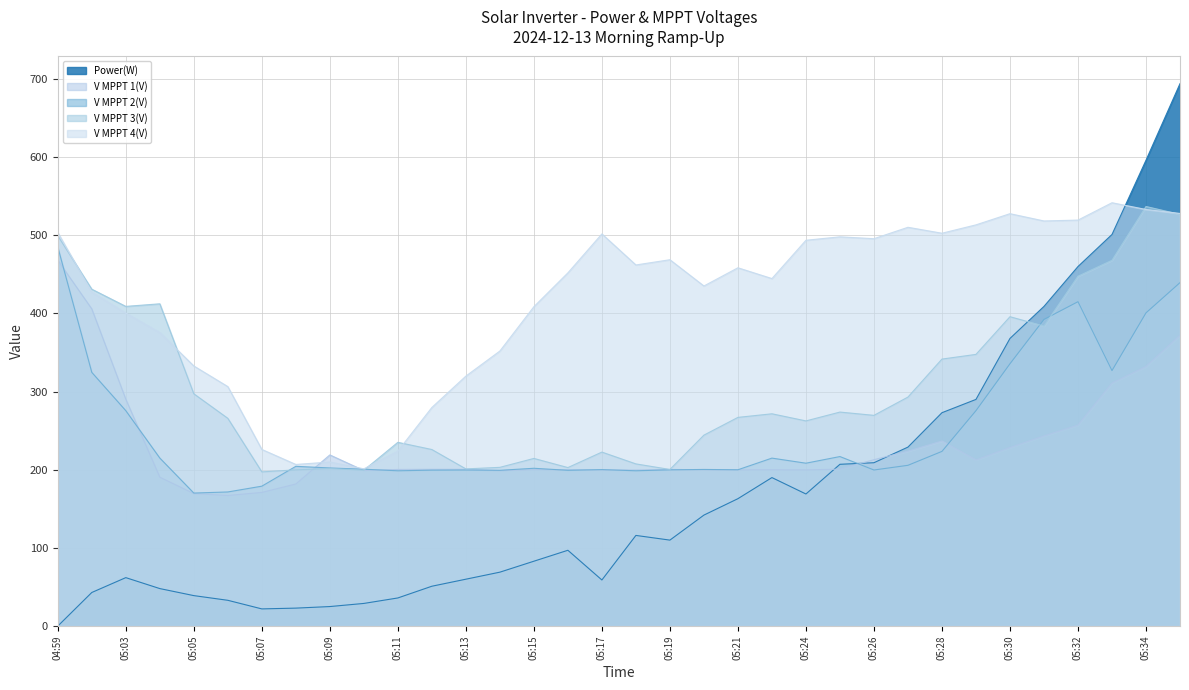

Which category has the highest value in the V MPPT 1(V) series?

04:59